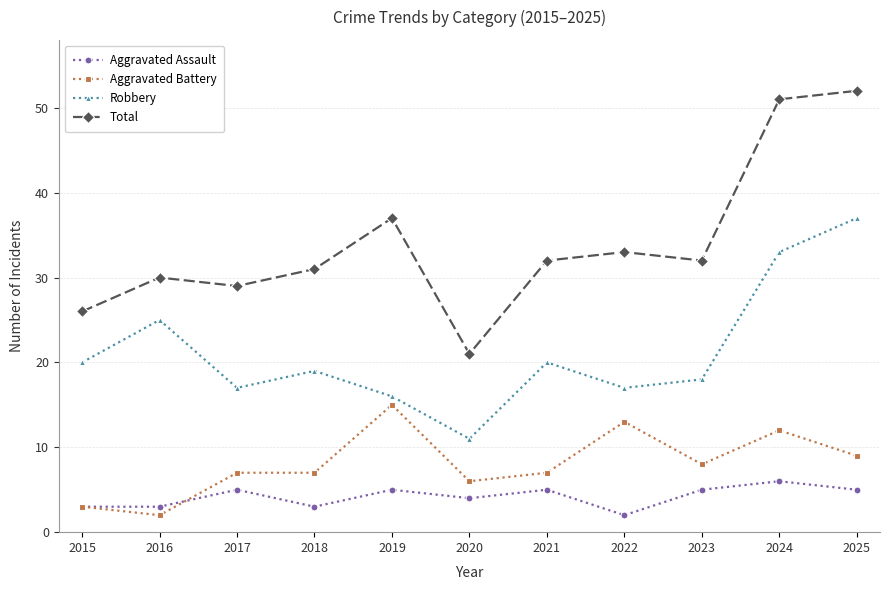

Which series has the largest total across all categories?

Total